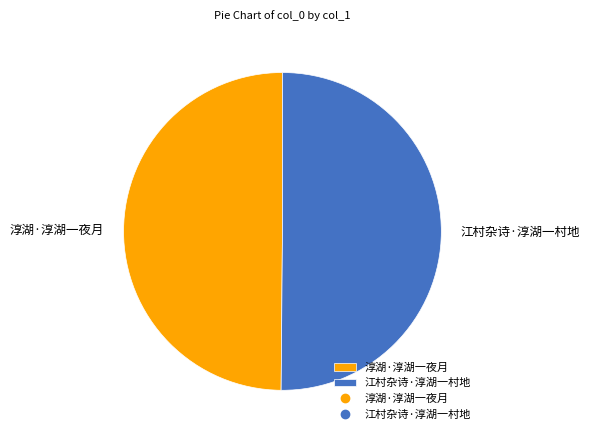

Is it true that 淳湖·淳湖一夜月 is 50% of the pie?

True